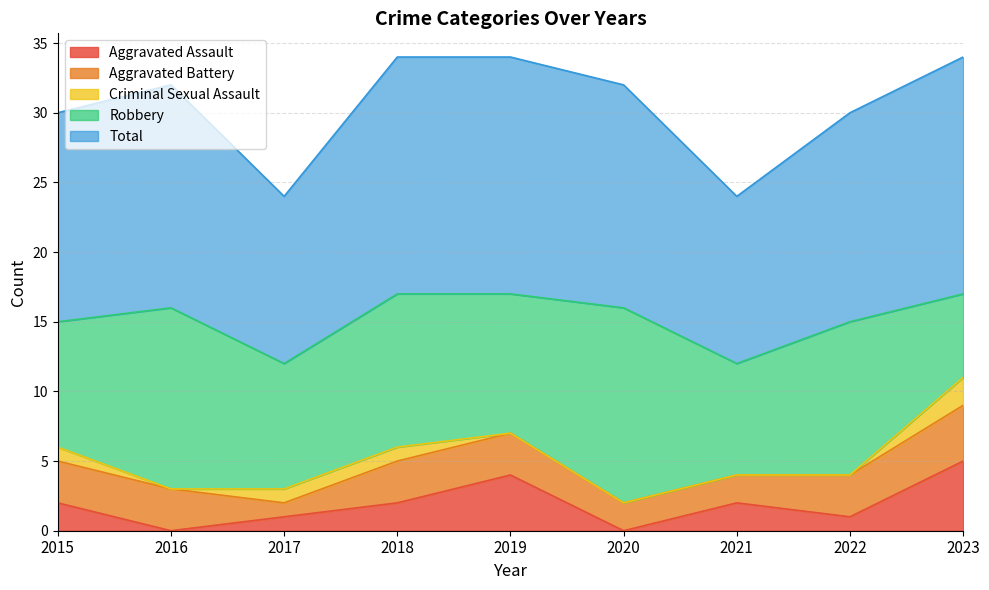

What is the difference between the Total values at 2016 and 2019?

1